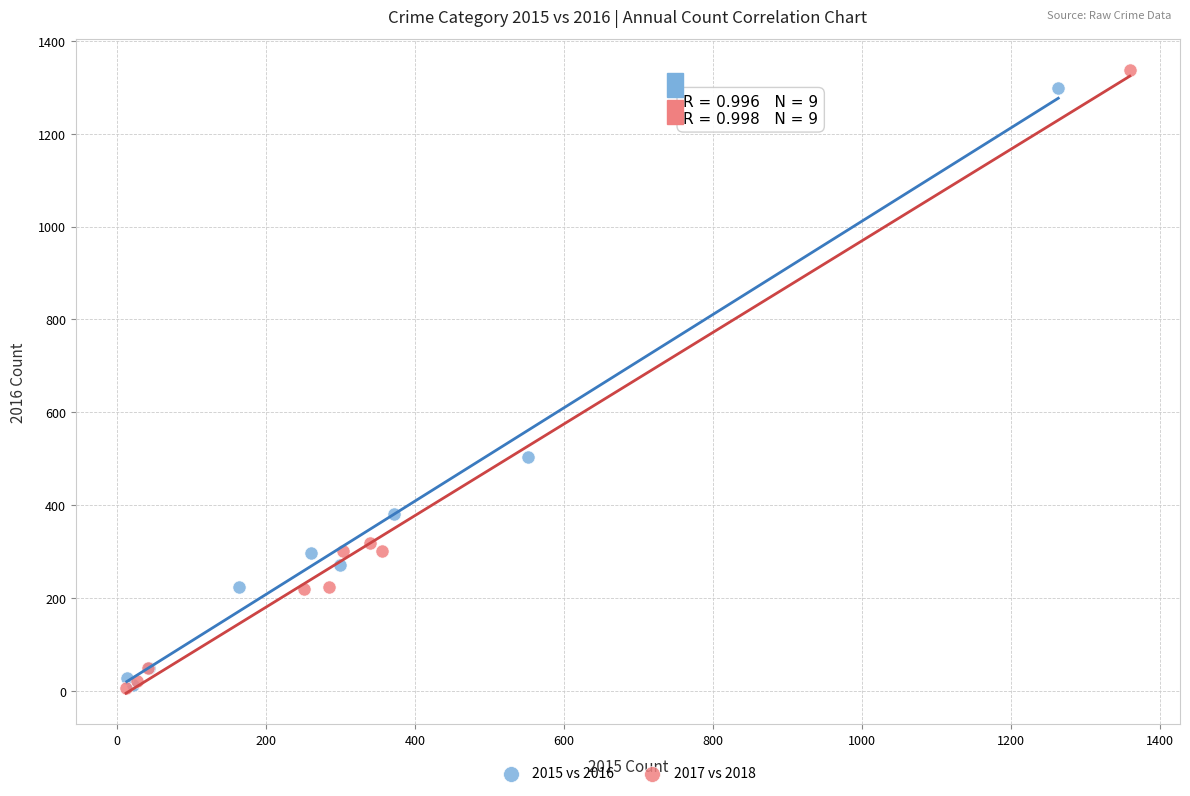

Which series has the widest spread of Y values?

2017 vs 2018